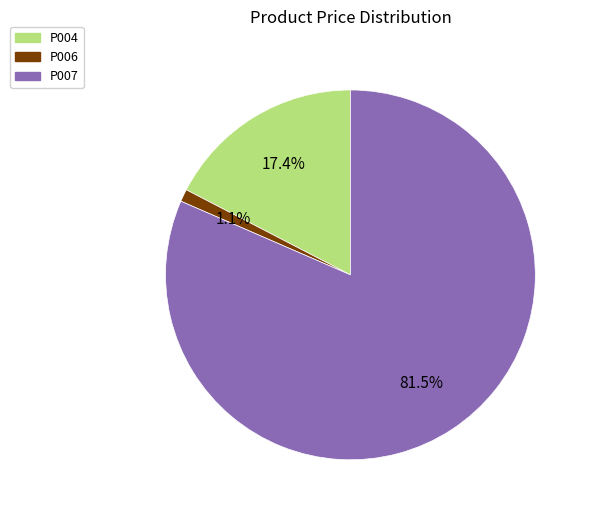

Which has a higher value, P004 or P007?

P007